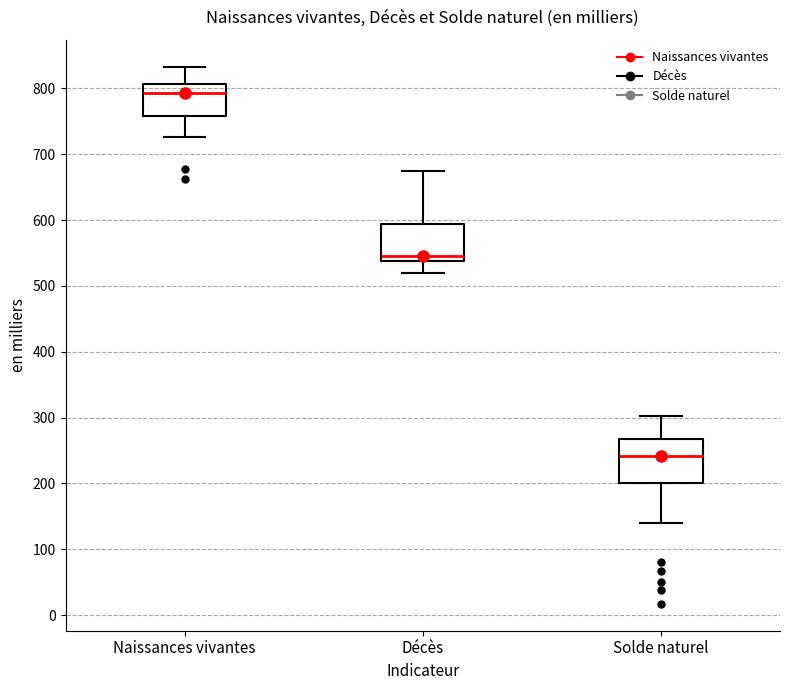

Which box is the tallest, from its lower edge to its upper edge?

Solde naturel